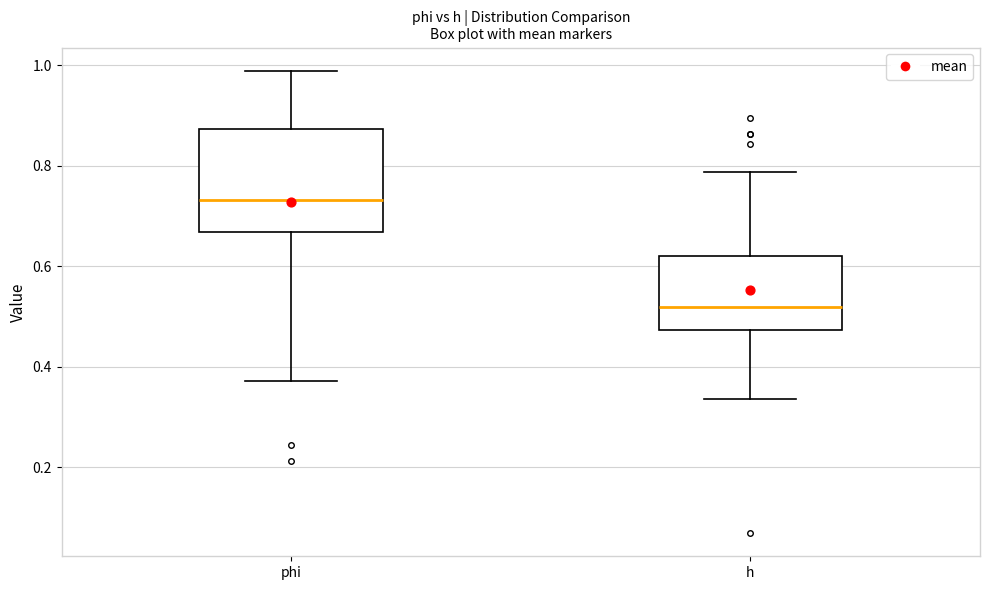

Reading left to right, read every box against the y-axis: the position of its median line, the range the box covers, and the ends of its whiskers. The values are not printed on the chart, so give them approximately, as read against the axis.

phi: median 0.74, box 0.66 to 0.88, whiskers 0.38 to 0.98
h: median 0.52, box 0.48 to 0.62, whiskers 0.34 to 0.78